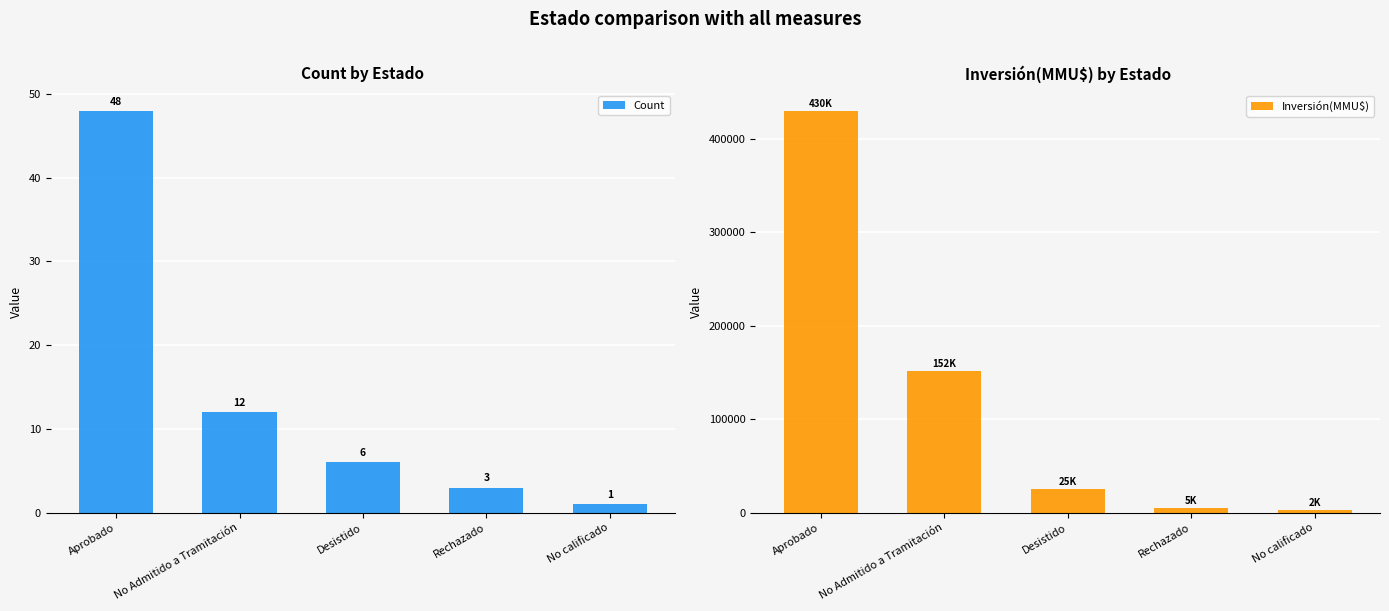

What is the difference between the maximum and minimum values in the Count series?

47